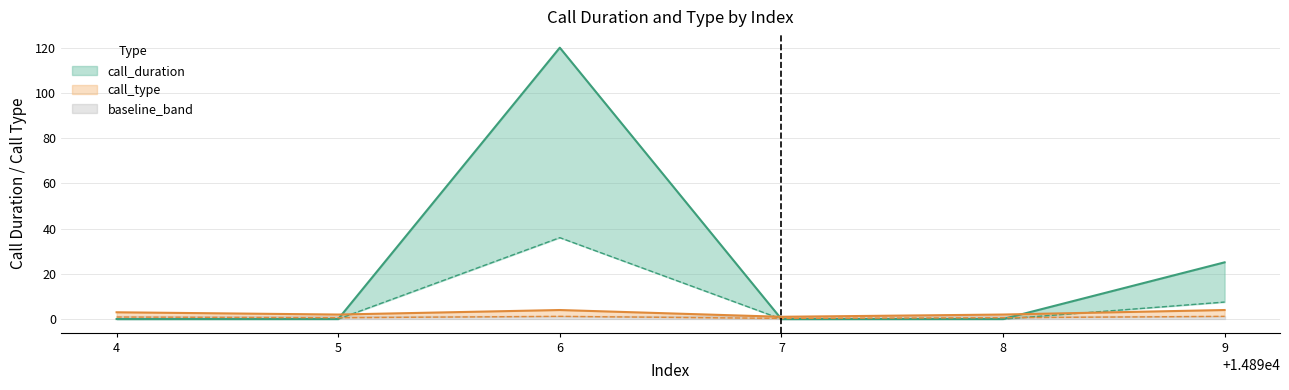

What is the difference between the second highest and minimum values in the call_type series?

3.0